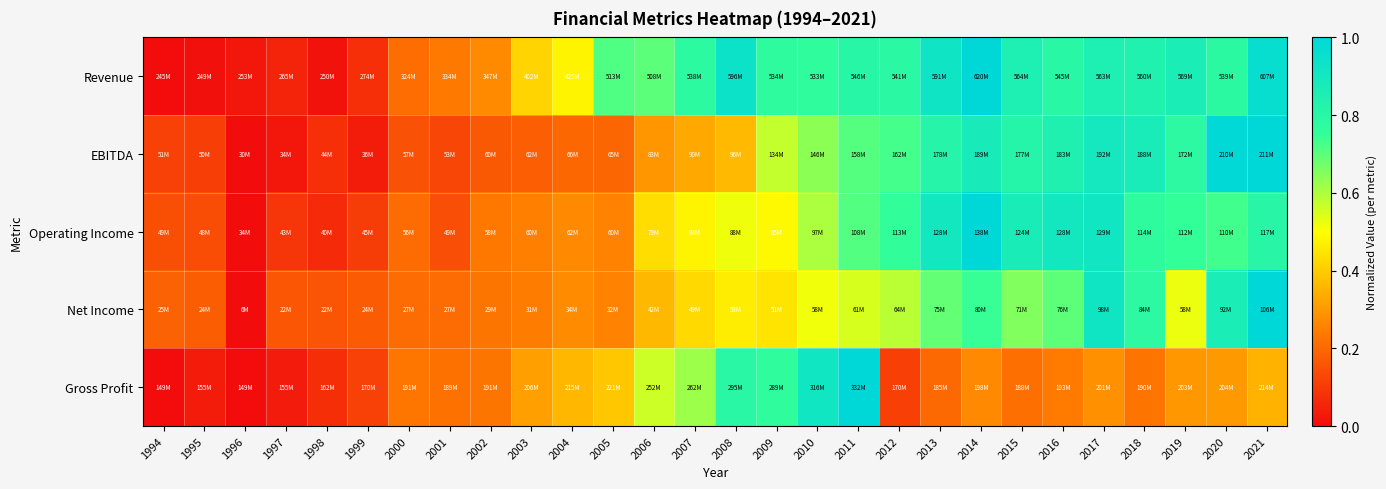

At how many categories does at least one series exceed 0?

28